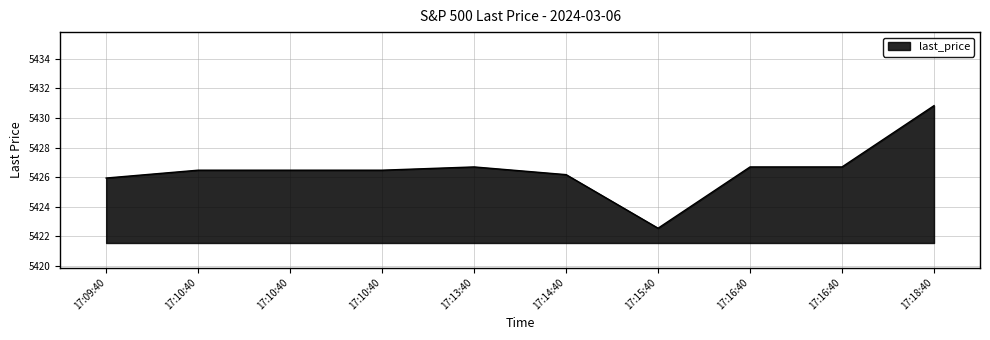

What is the change in value from 17:09:40 to 17:16:40?

+0.8